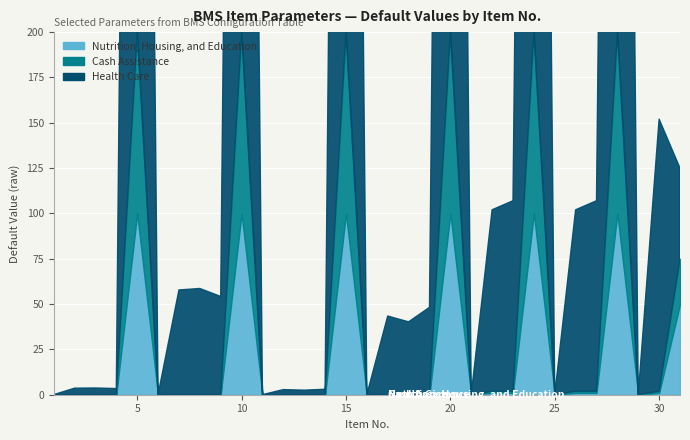

Which category has the lowest value across all series?

1